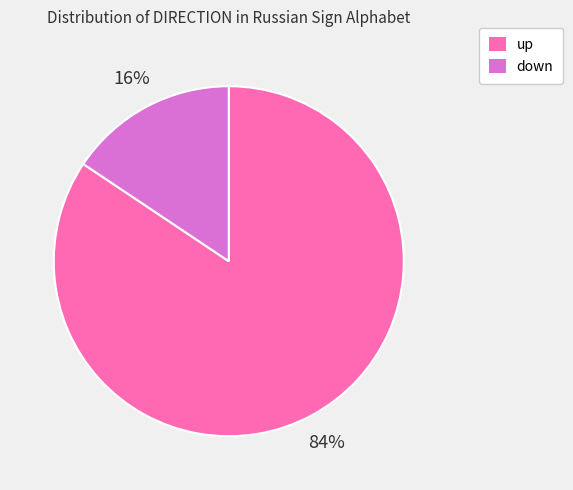

Count the number of slices in the pie.

2